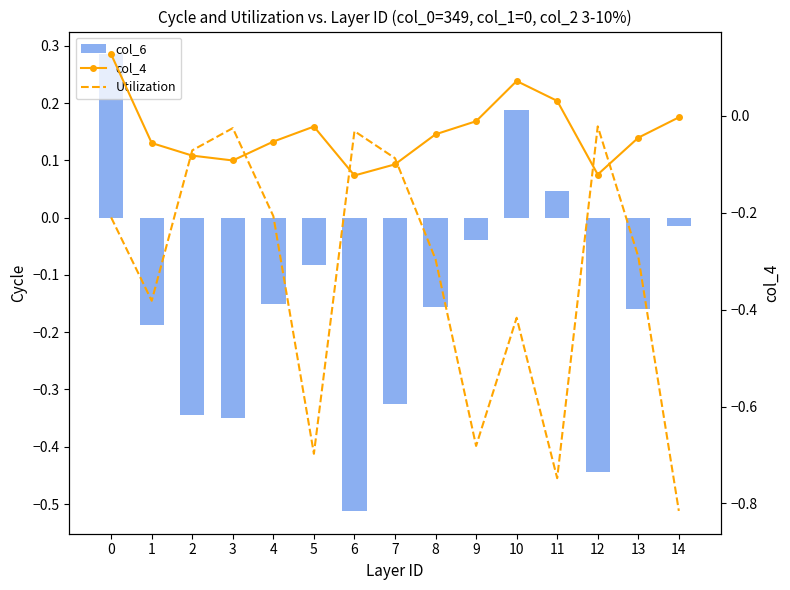

Which series has the widest spread of values?

col_6